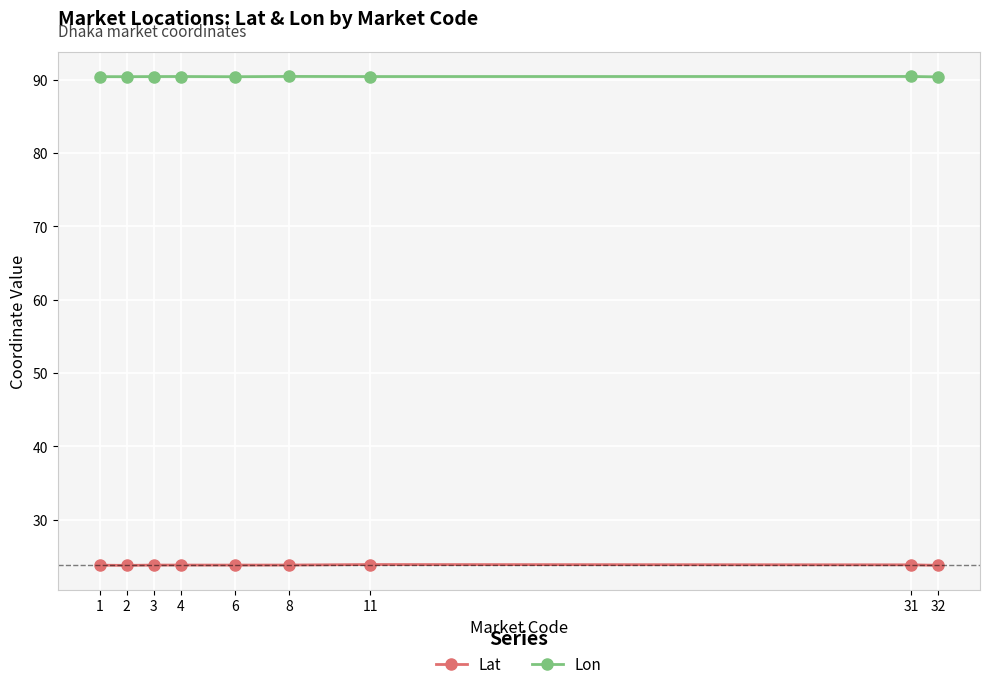

True or false: Lon and Lat intersect in this chart.

False